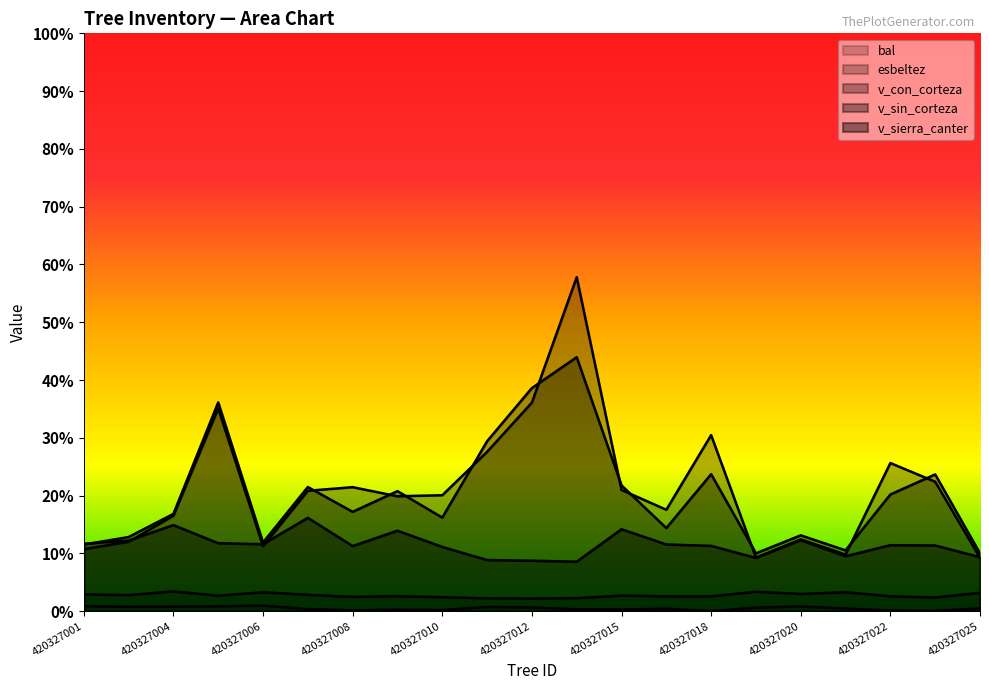

Which category has the lowest value across all series?

420327018